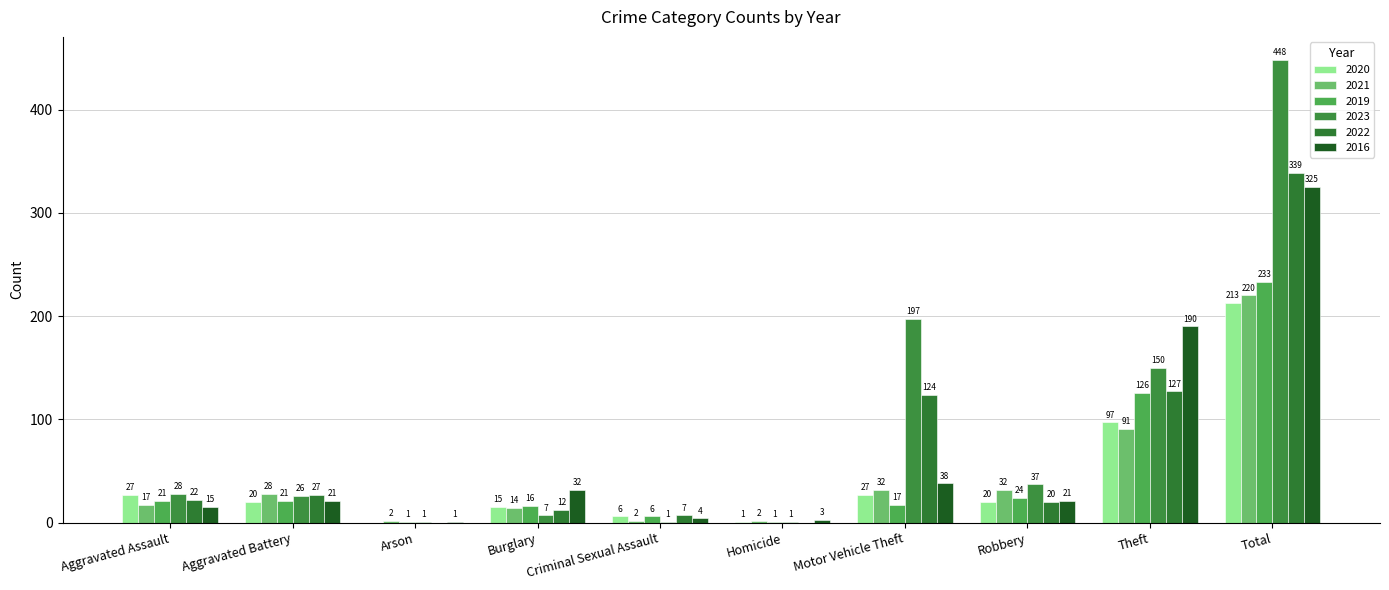

Rank the series by their maximum value, from highest to lowest.

2023, 2022, 2016, 2019, 2021, 2020